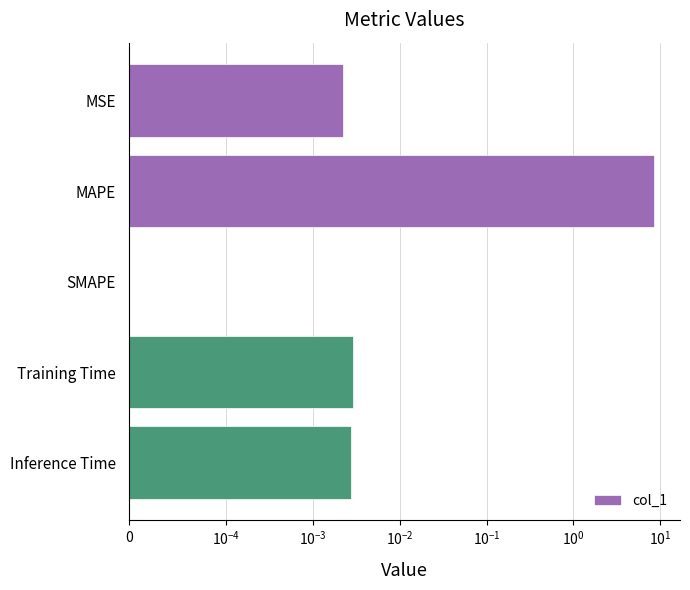

How many values are above zero?

4